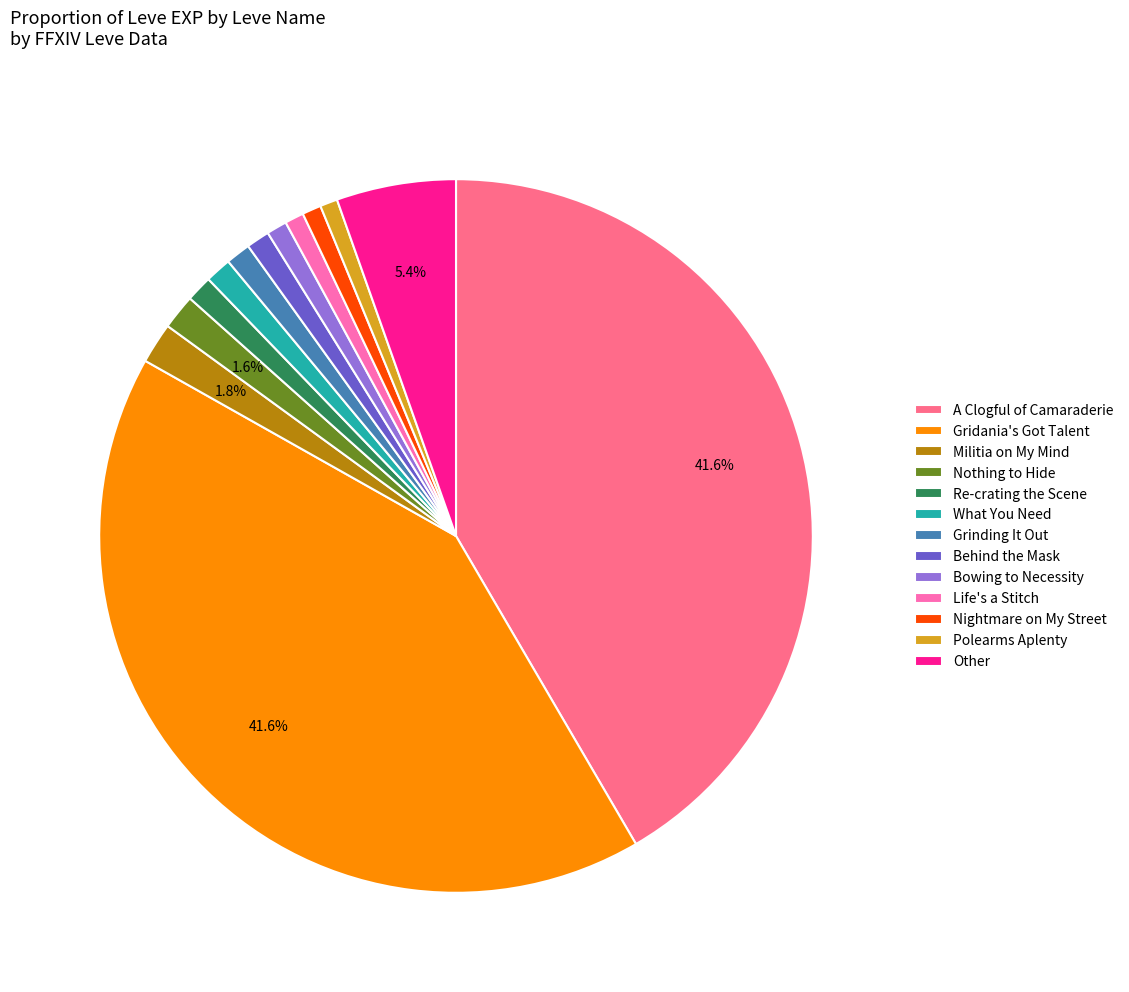

To the nearest percent, what is the difference between the largest and smallest slice percentages?

41%